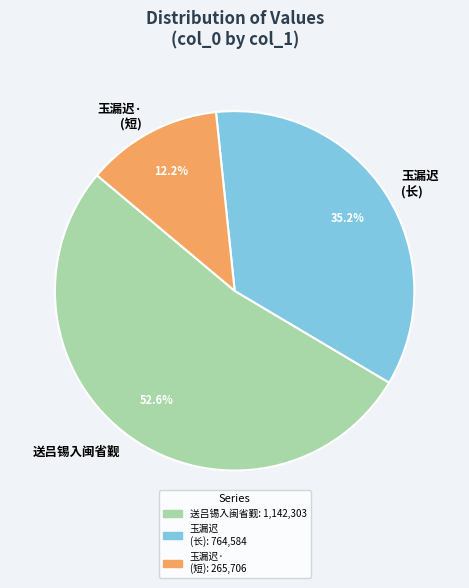

Approximately how many times larger is the value at 玉漏迟· (短) compared to 玉漏迟 (长)?

0.3